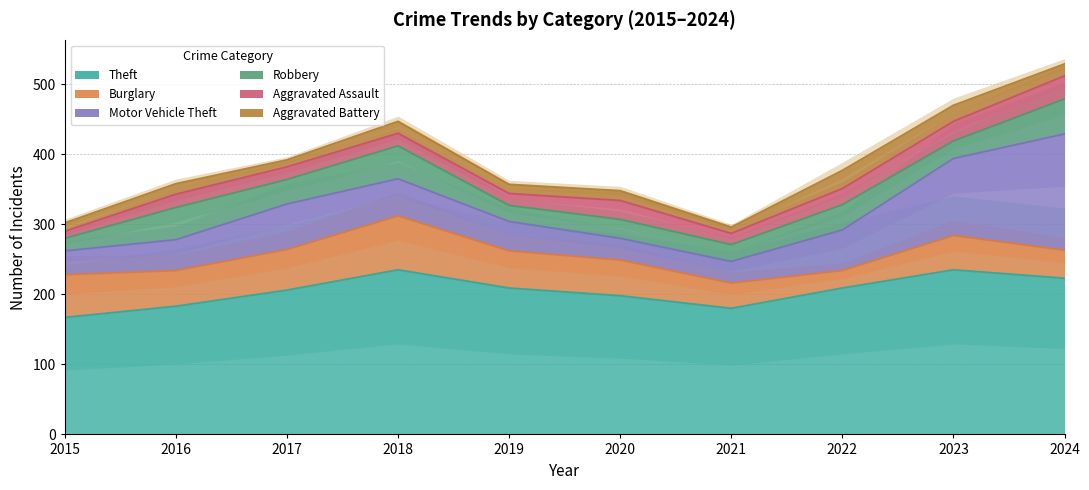

What is the minimum value for Theft?

167